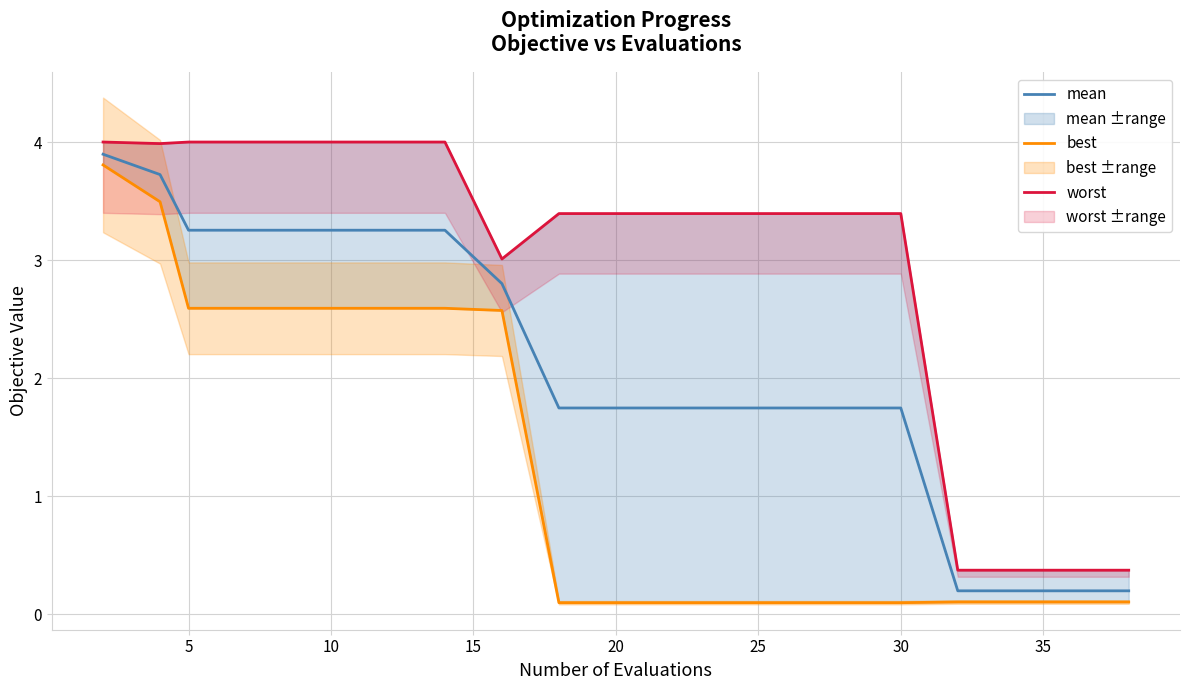

Does the chart have visible grid lines?

Yes